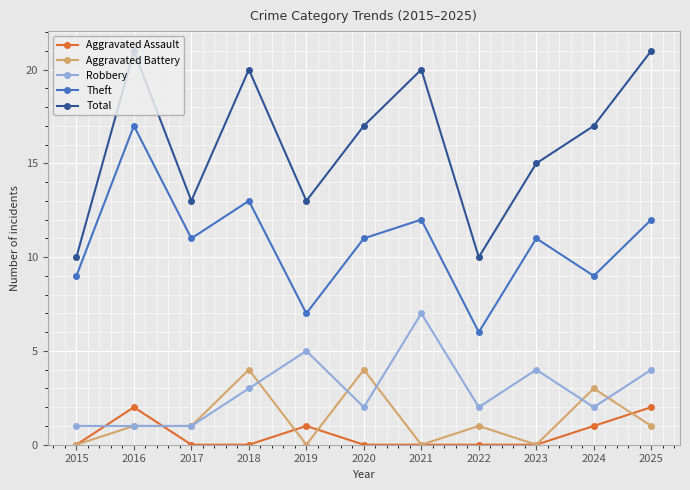

What is the maximum value for Total?

21